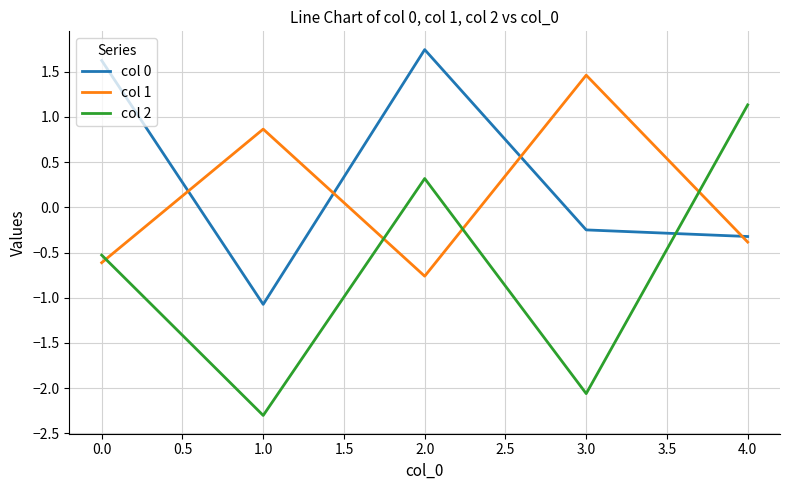

Which series has the largest total across all categories?

col 0